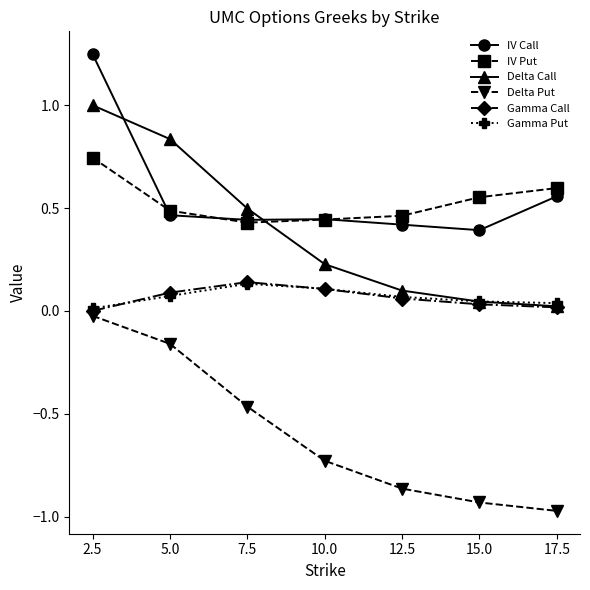

At how many categories does at least one series exceed 0?

7